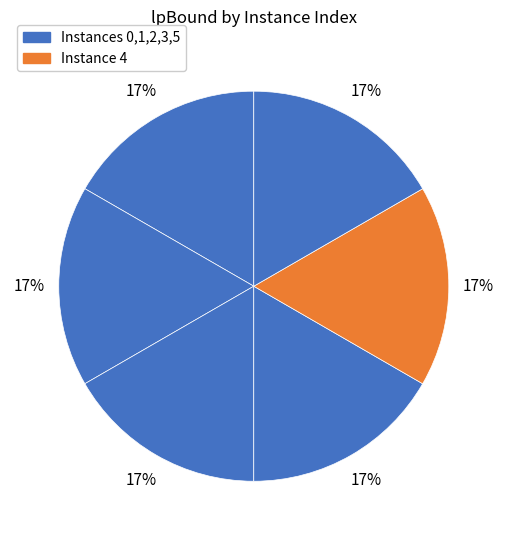

How many slices are in this pie chart?

6